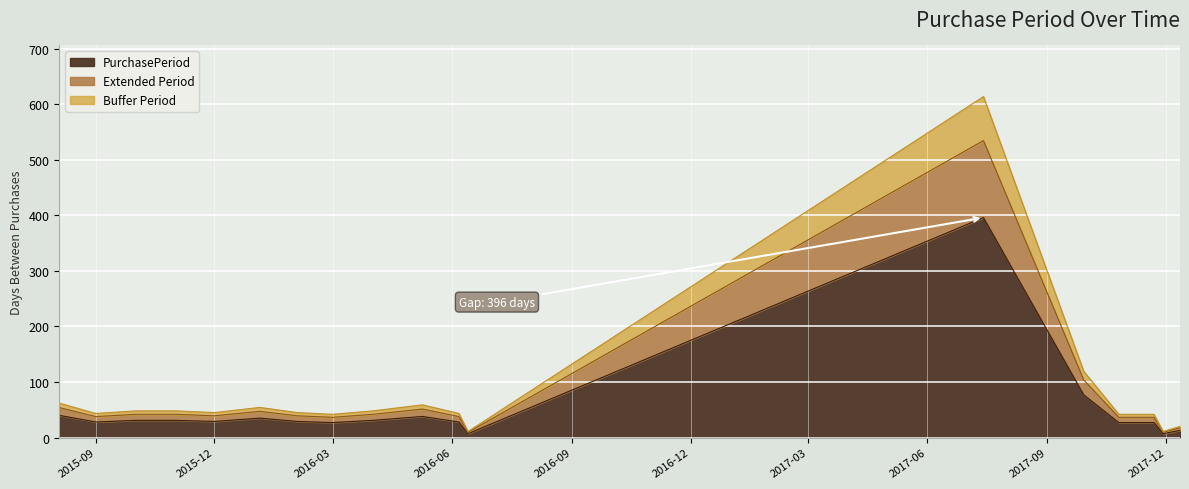

How many categories are shown in the chart?

18